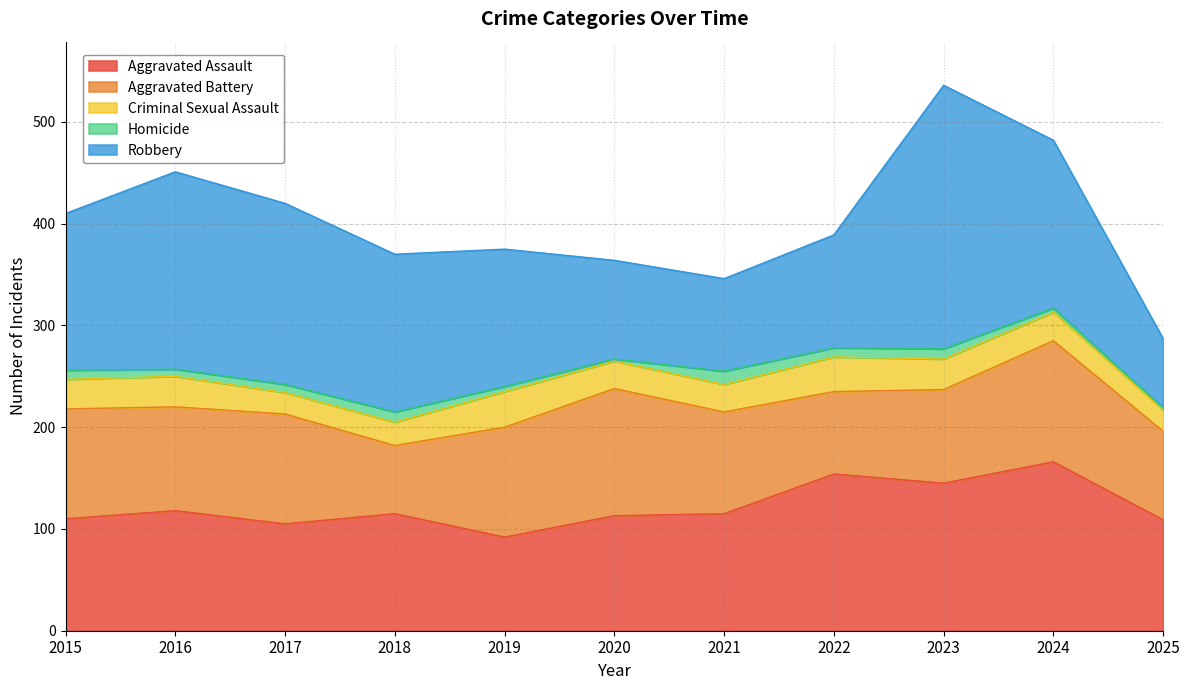

At which category is the sum across all series the highest?

2023